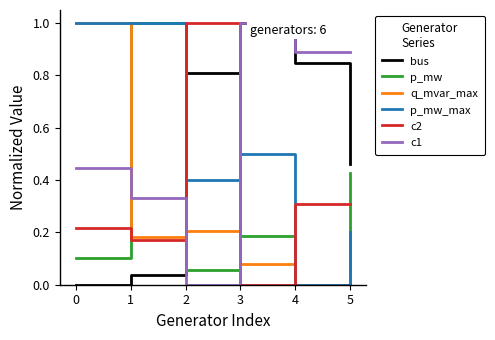

How many interior local peaks does the p_mw series have?

2